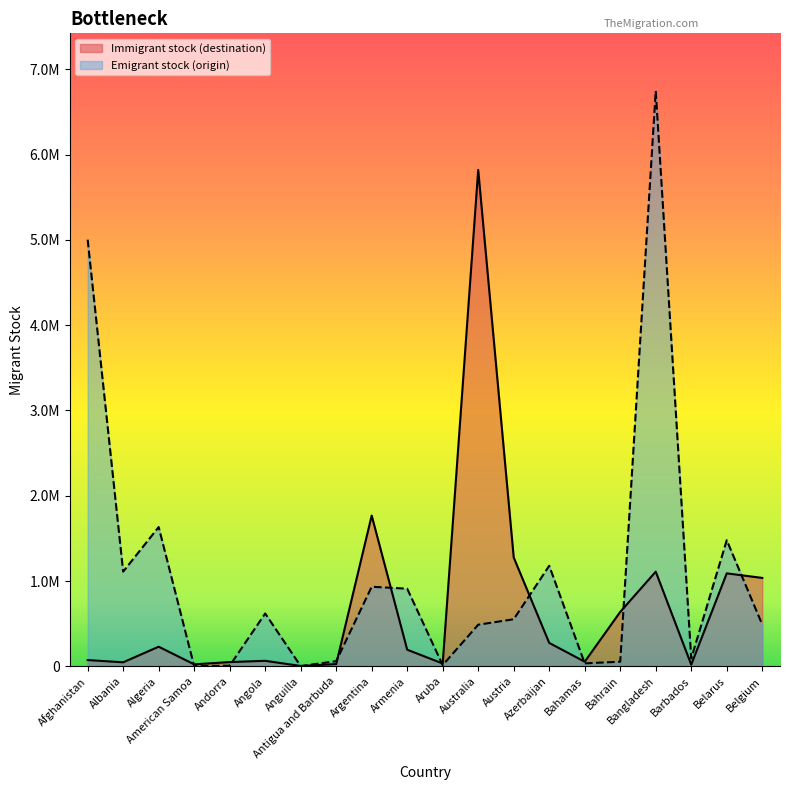

At which category does Emigrant stock (origin) reach its first local peak?

Algeria